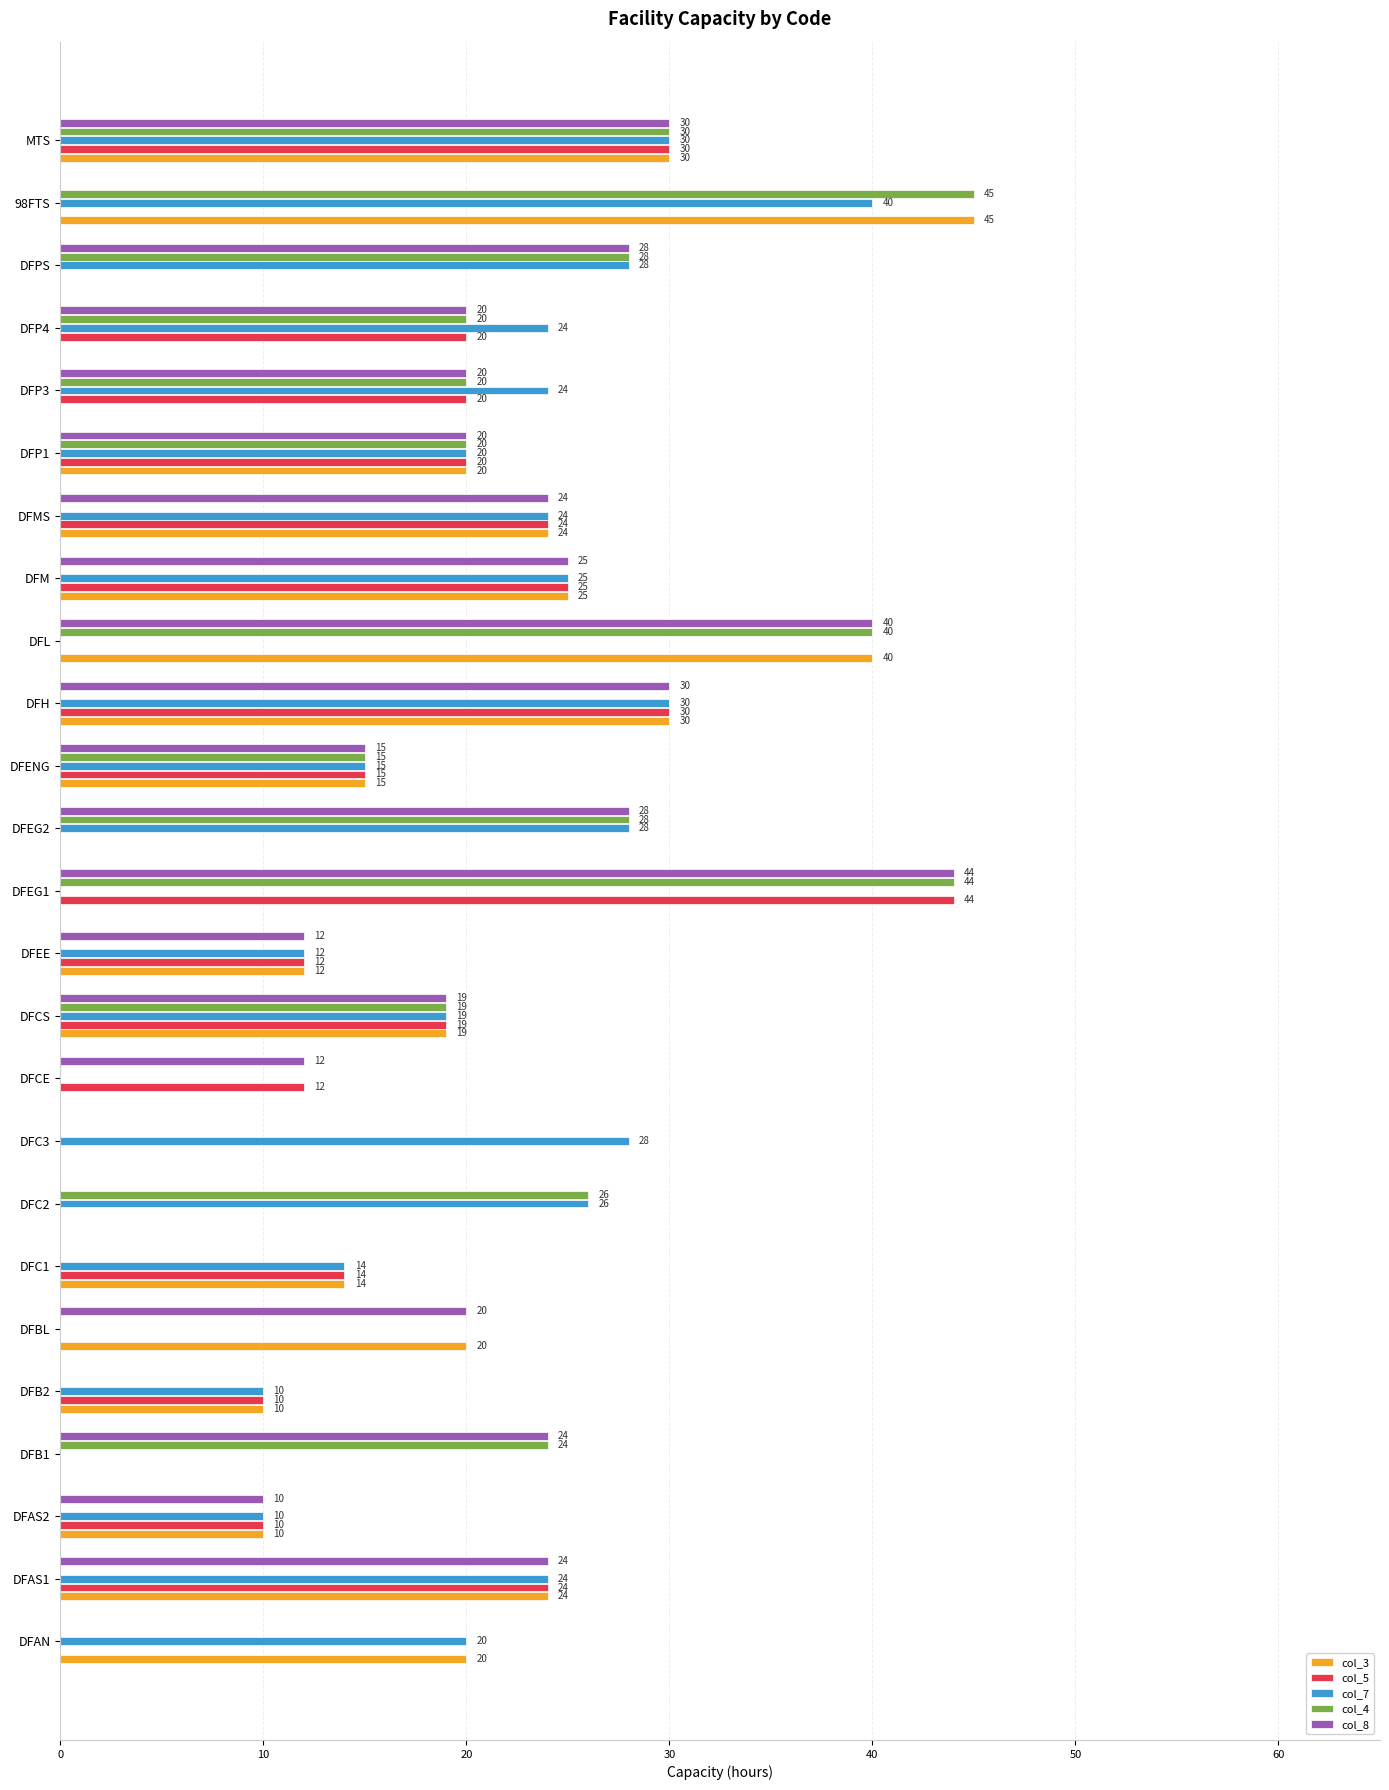

What is the maximum value shown in the chart?

45